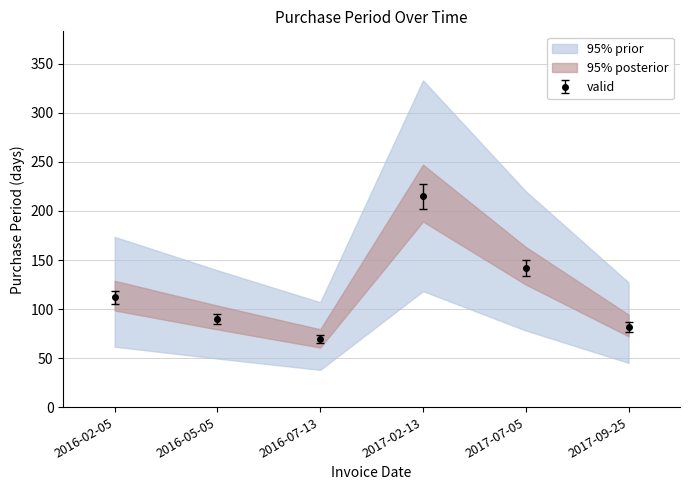

Which has a higher value, 2017-09-25 or 2016-02-05?

2016-02-05